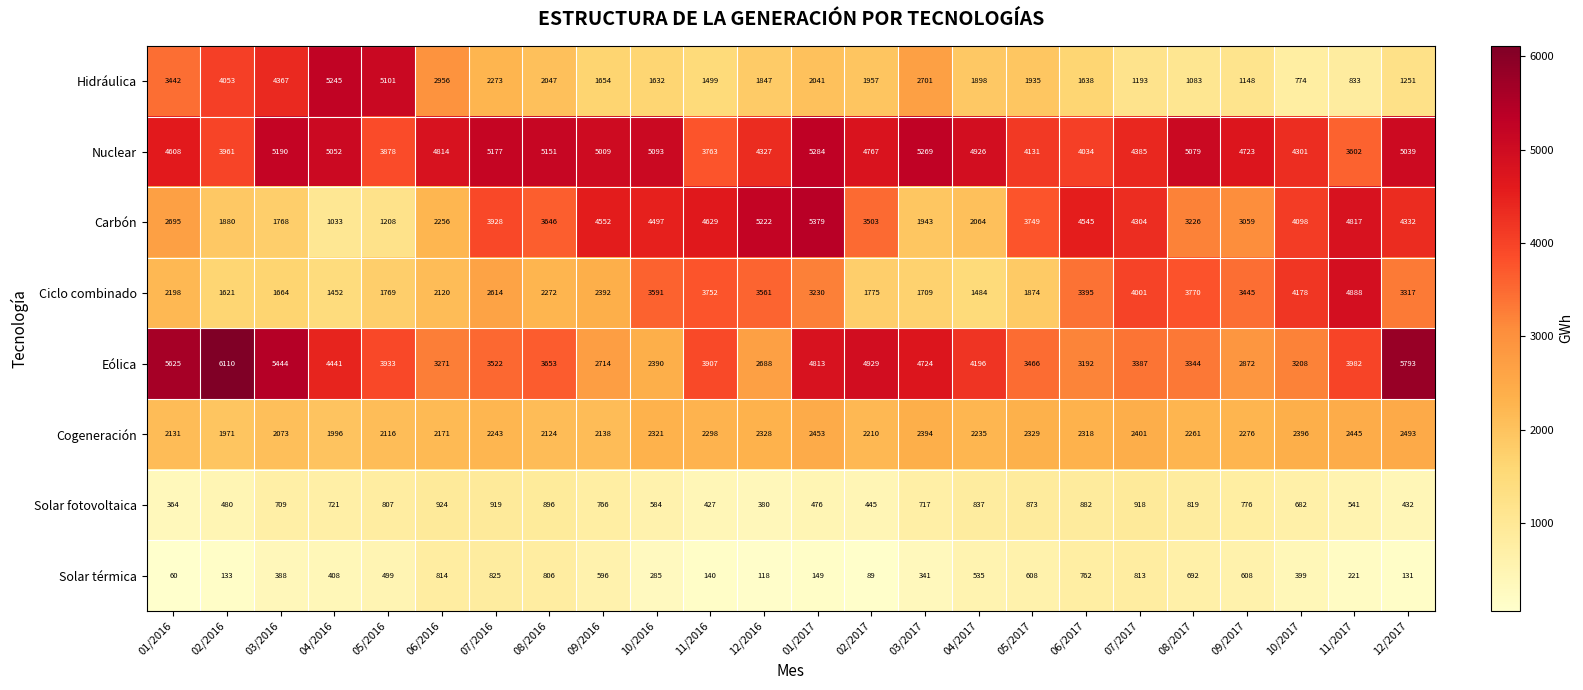

At which label is Nuclear closest to 4443?

07/2017